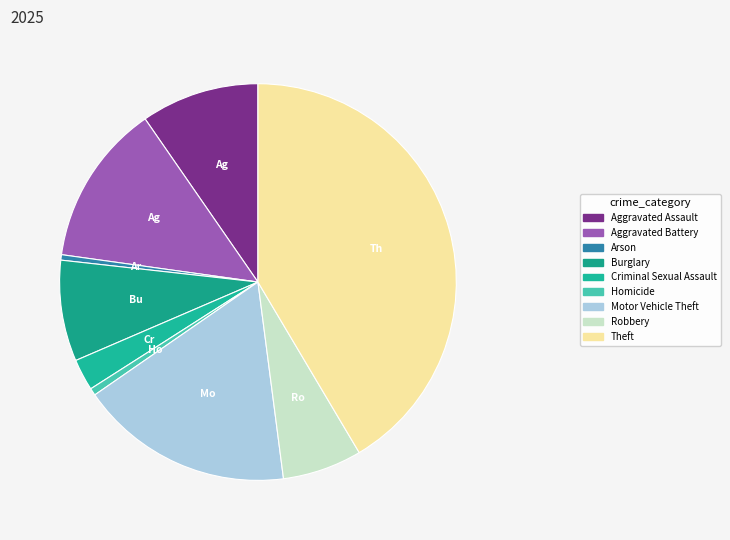

What is the ratio of the value at Homicide to the value at Aggravated Assault?

0.1